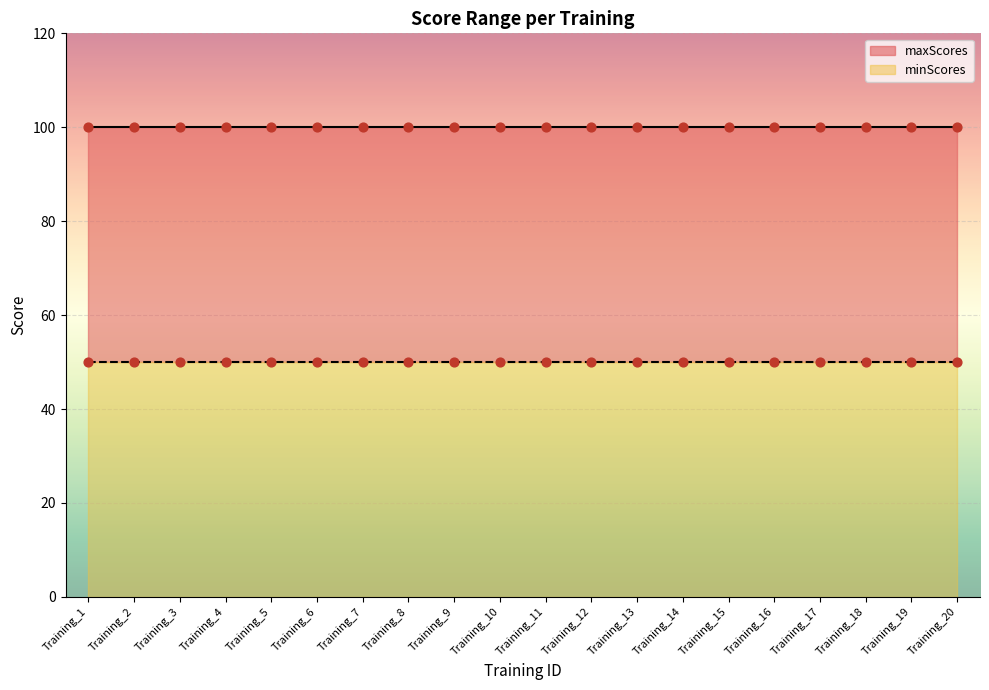

At how many categories does at least one series exceed 53?

20